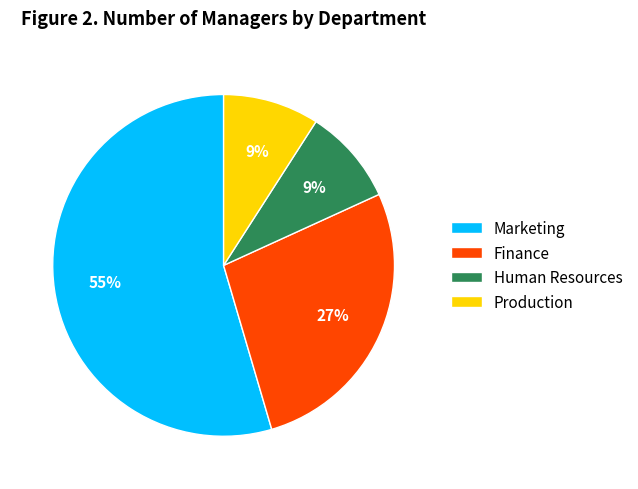

How many segments does this pie chart have?

4